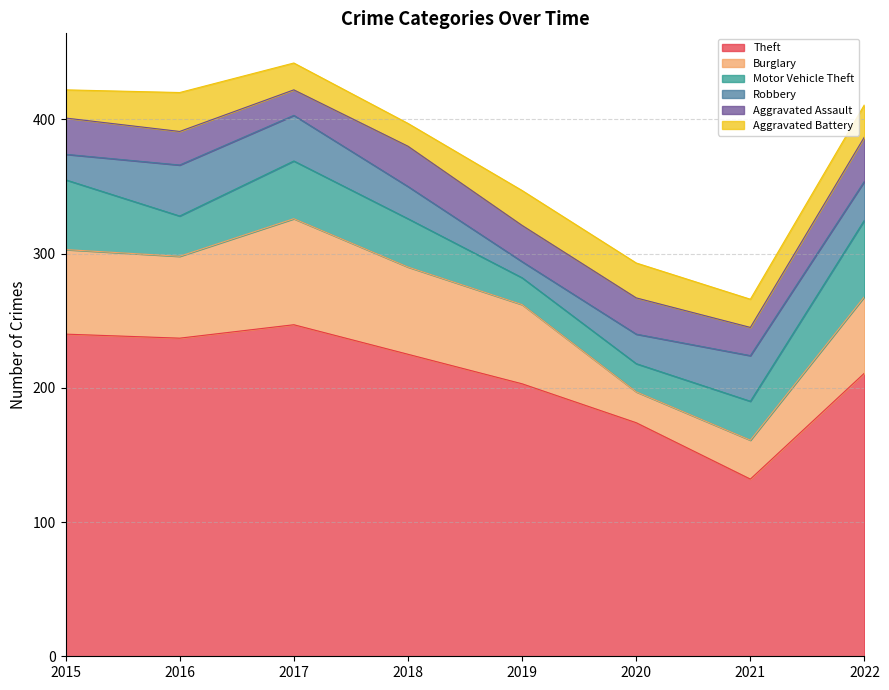

What are all the series names shown in the legend?

Theft, Burglary, Motor Vehicle Theft, Robbery, Aggravated Assault, Aggravated Battery